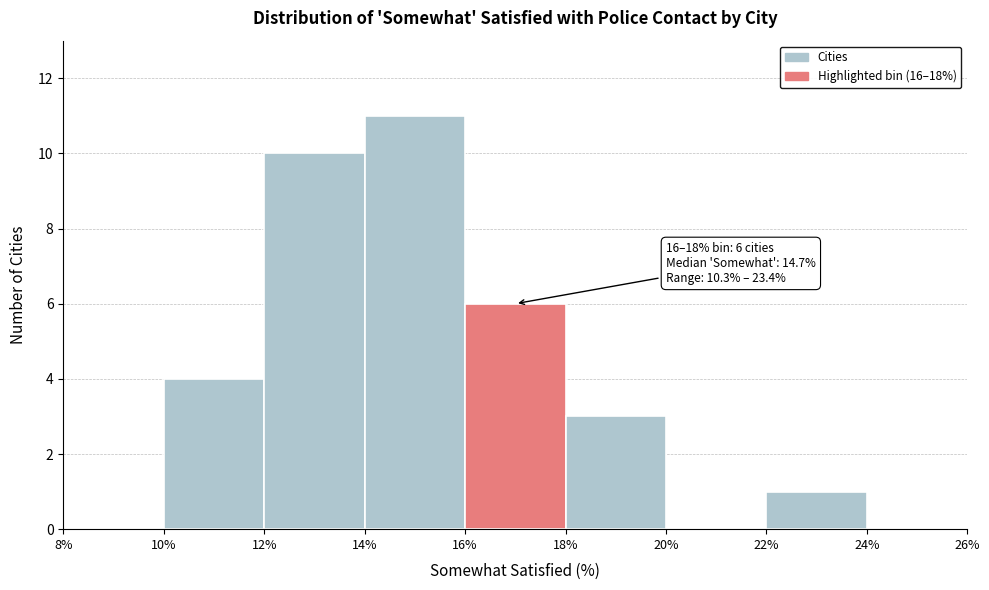

Over which range of the x-axis is the bar tallest?

14% to 16%